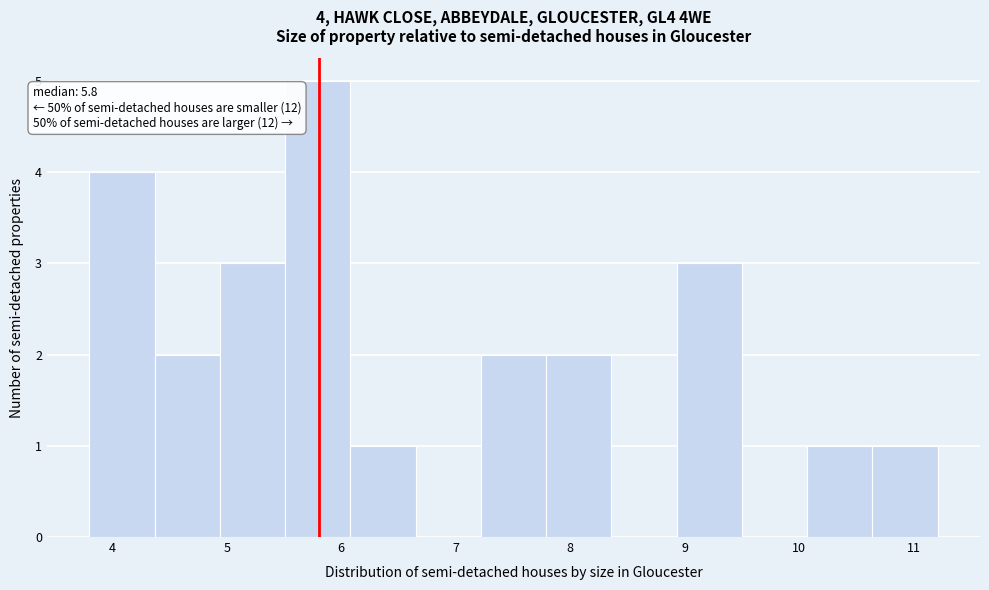

Over which range of the x-axis is the bar tallest?

5.51 to 6.08